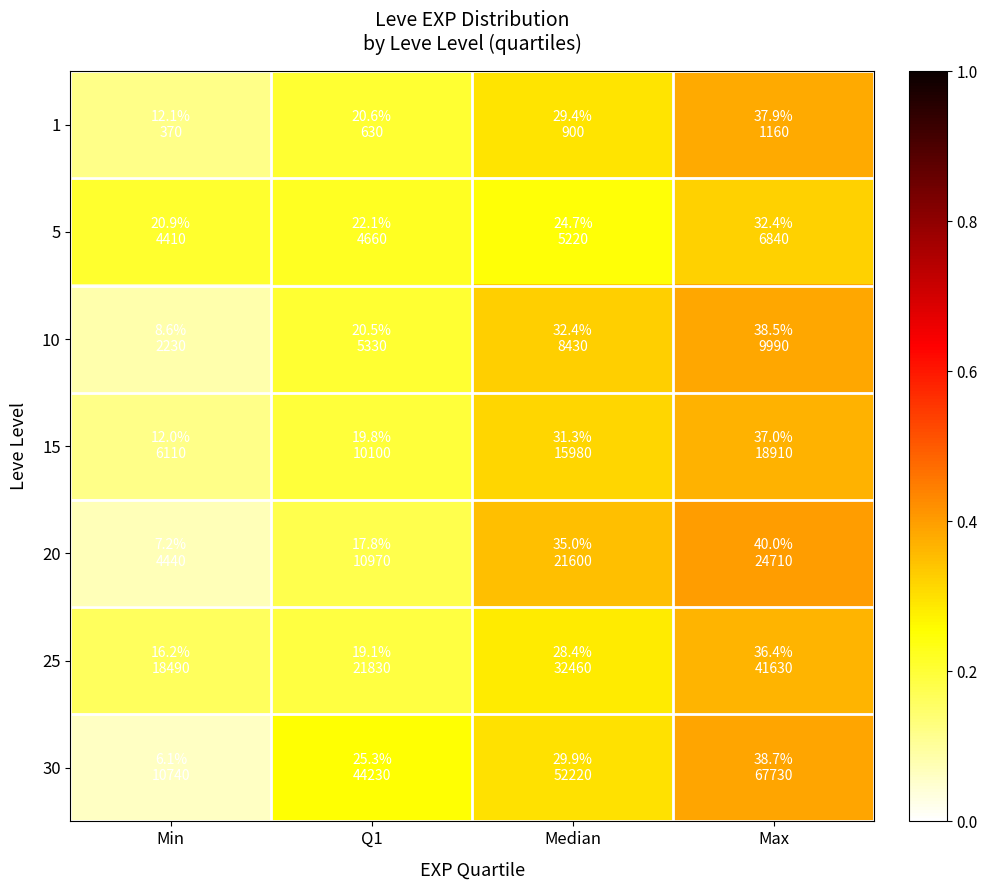

Reading left to right, list all the values displayed in this chart.

1: Min=0.1	Q1=0.2	Median=0.3	Max=0.4
5: Min=0.2	Q1=0.2	Median=0.2	Max=0.3
10: Min=0.1	Q1=0.2	Median=0.3	Max=0.4
15: Min=0.1	Q1=0.2	Median=0.3	Max=0.4
20: Min=0.1	Q1=0.2	Median=0.3	Max=0.4
25: Min=0.2	Q1=0.2	Median=0.3	Max=0.4
30: Min=0.1	Q1=0.3	Median=0.3	Max=0.4